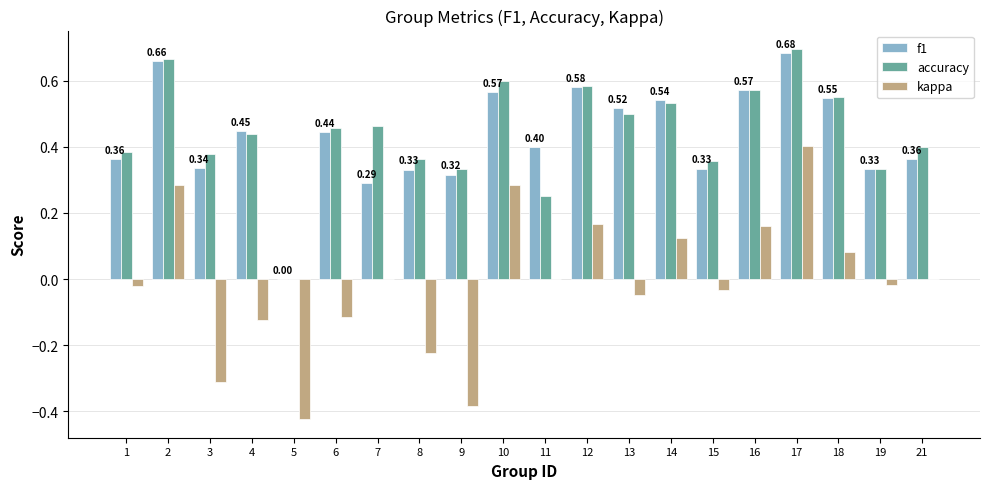

Between 4 and 14, which series saw the biggest shift?

kappa